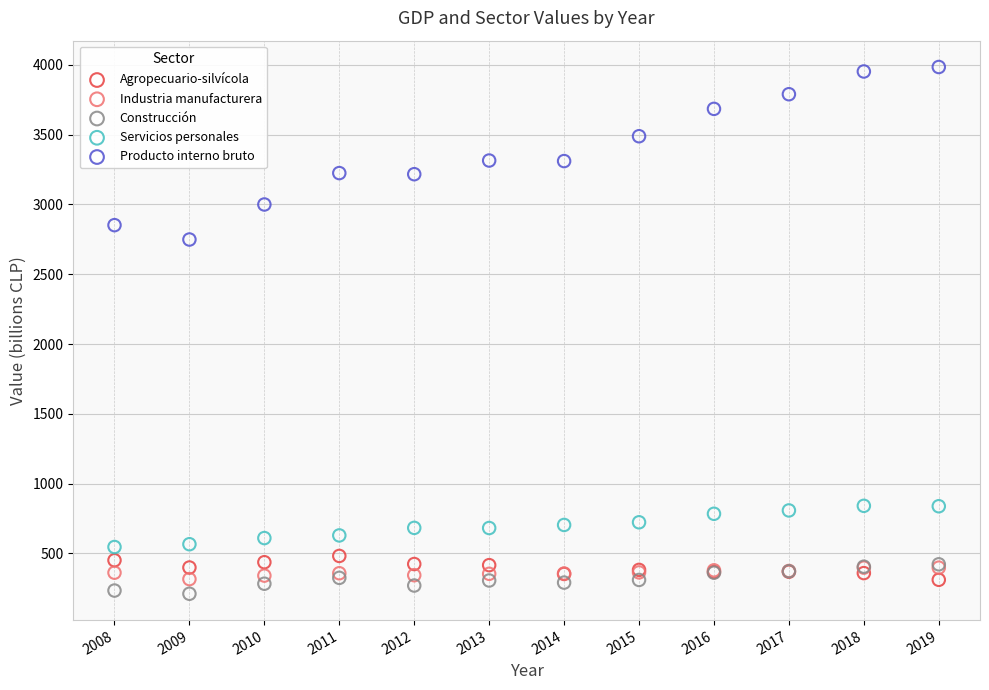

What are all the series names shown in the legend?

Agropecuario-silvícola, Industria manufacturera, Construcción, Servicios personales, Producto interno bruto